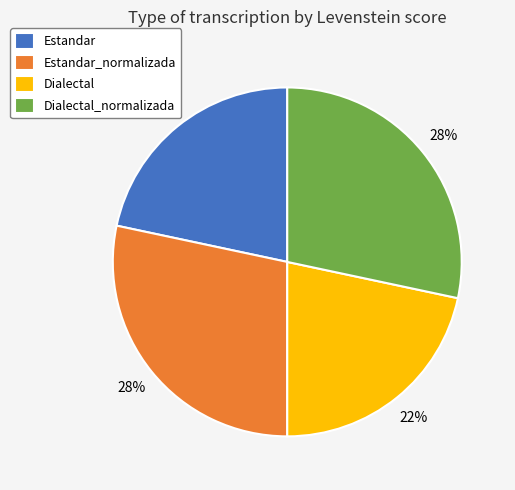

The Estandar slice represents 22% of the pie. True or false?

True